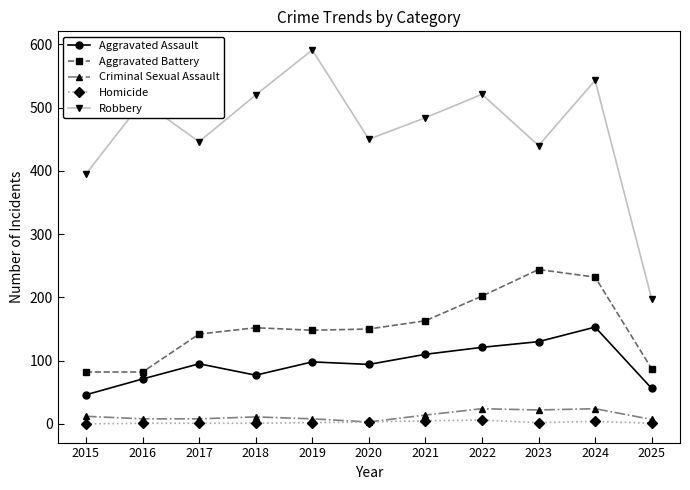

Rank the series at 2025 from lowest to highest value.

Homicide, Criminal Sexual Assault, Aggravated Assault, Aggravated Battery, Robbery